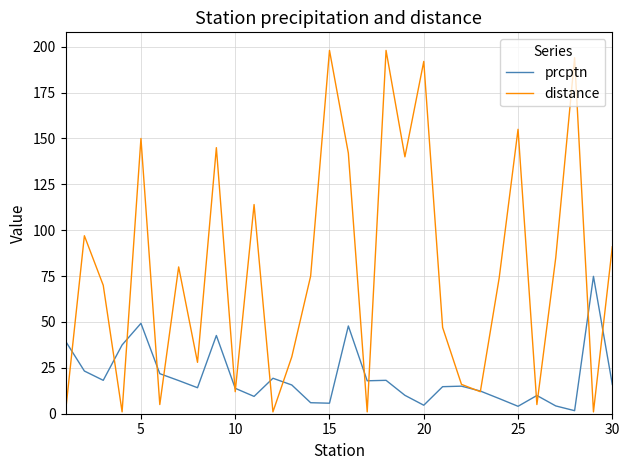

Which series has the largest total across all categories?

distance